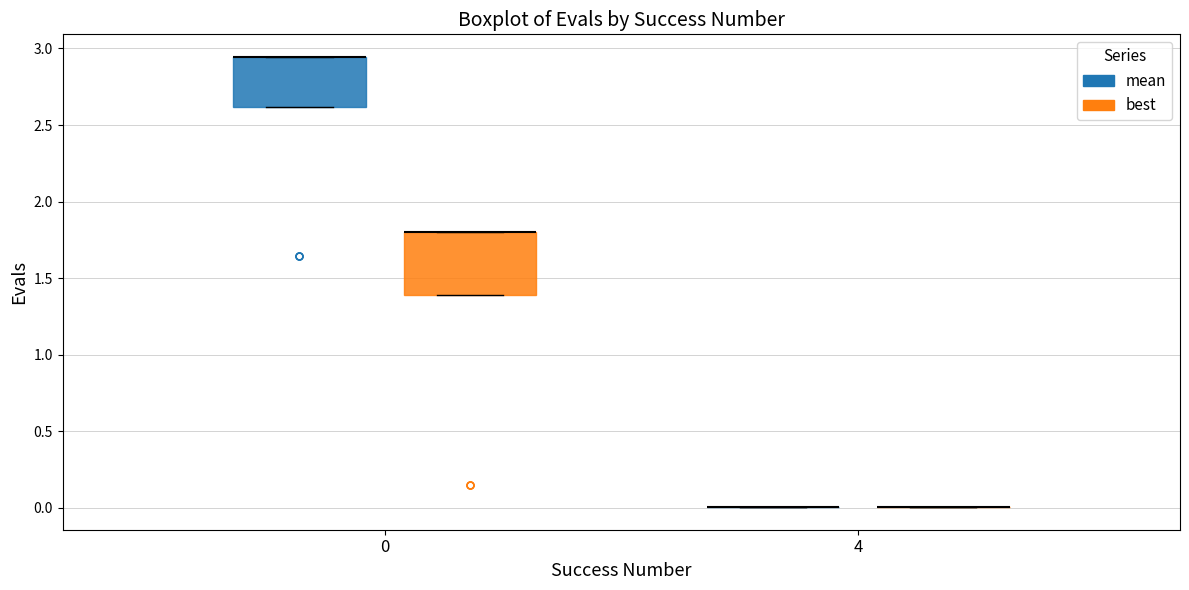

Reading left to right, transcribe this box plot: for each box, give where its median line is, the range the box spans, and where its two whiskers end, as read against the y-axis. The values are not printed on the chart, so give them approximately, as read against the axis.

0 (mean): median 2.95 (drawn on the box's upper edge), box 2.60 to 2.95, whiskers 2.60 to 2.95
0 (best): median 1.80 (drawn on the box's upper edge), box 1.40 to 1.80, whiskers 1.40 to 1.80
4 (mean): box collapsed to a line at 0.00, whiskers 0.00 to 0.00
4 (best): box collapsed to a line at 0.00, whiskers 0.00 to 0.00